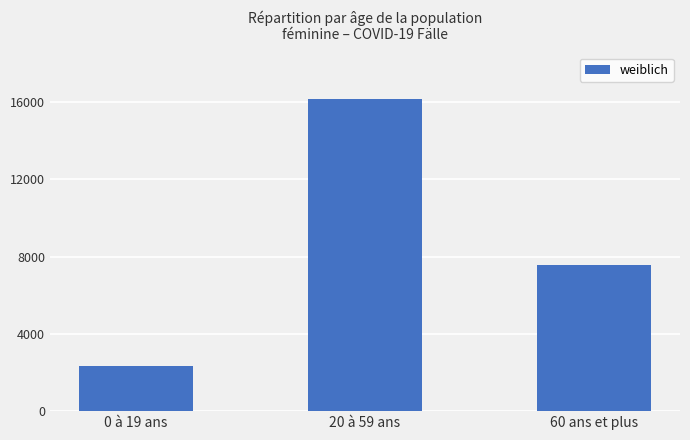

Is it true that the value at 60 ans et plus is 4787?

False